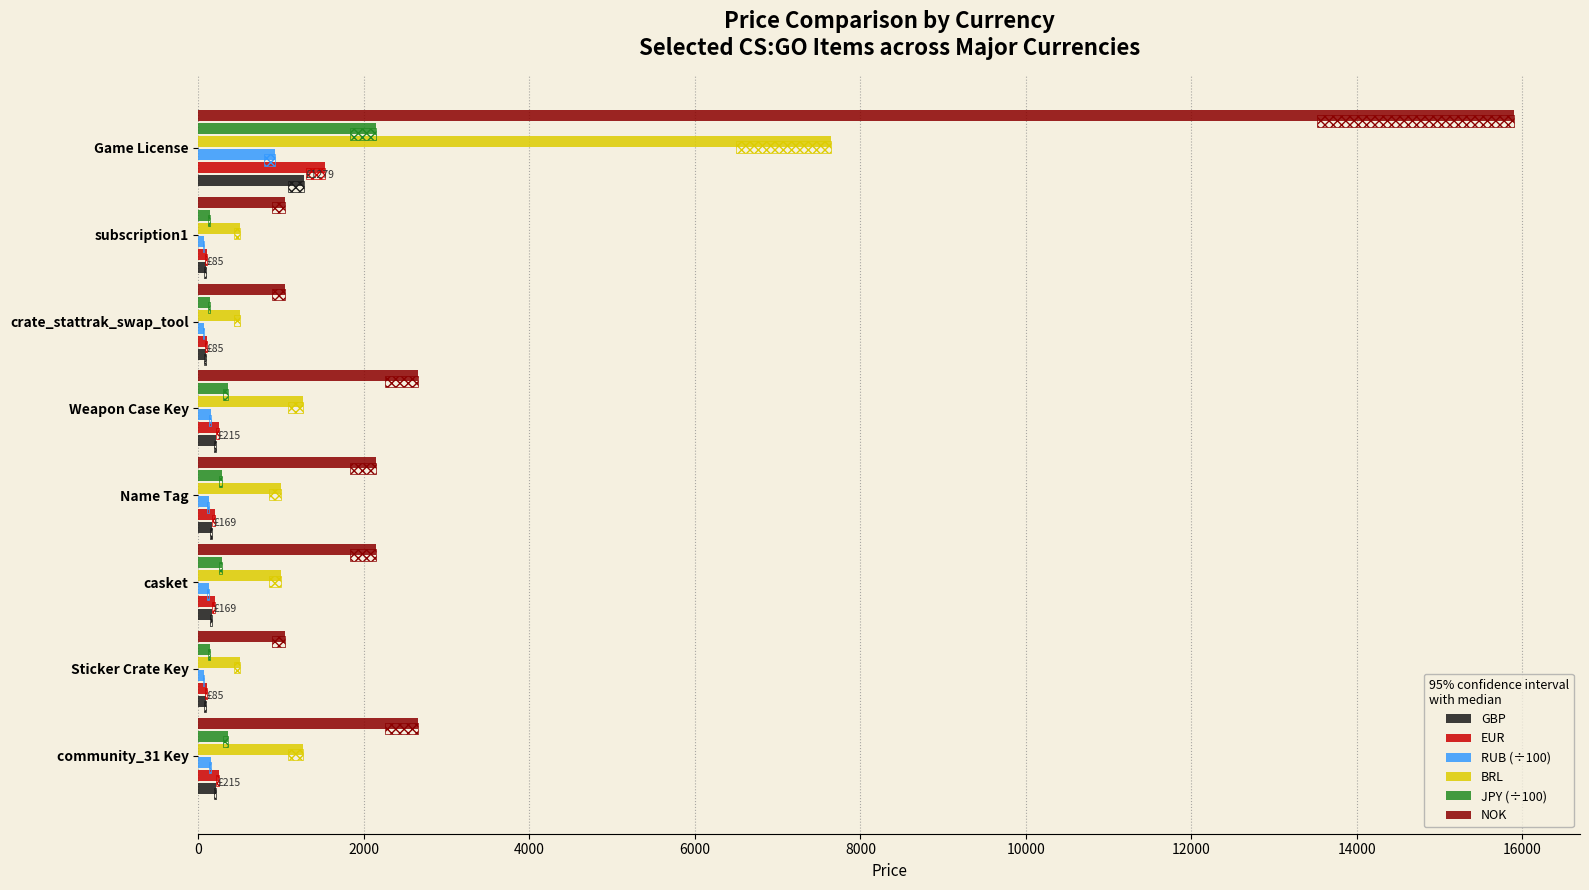

What is the total value across all series at Game License?

29437